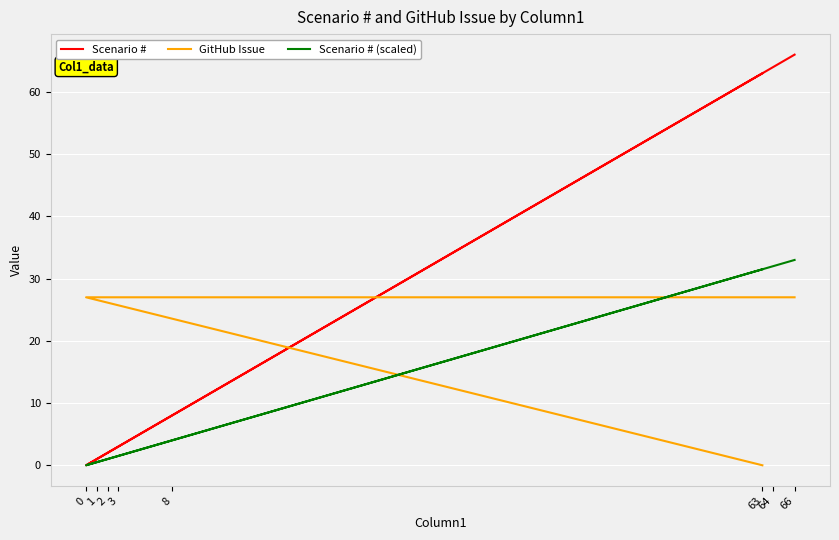

True or false: GitHub Issue has a value of 12.9 at 8.

False